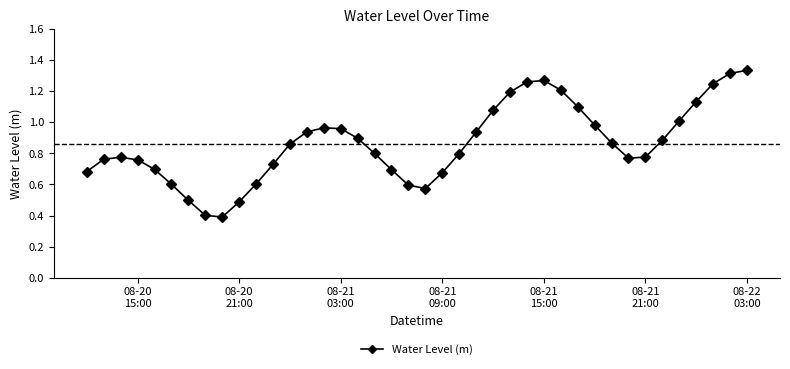

What is the smallest value displayed?

0.4